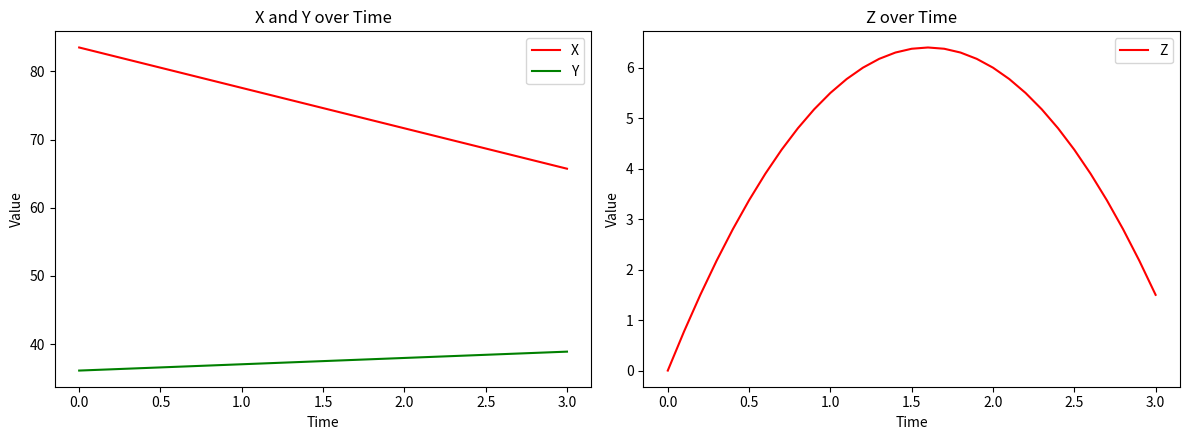

The X series shows 71.7 at 2.0. True or false?

True